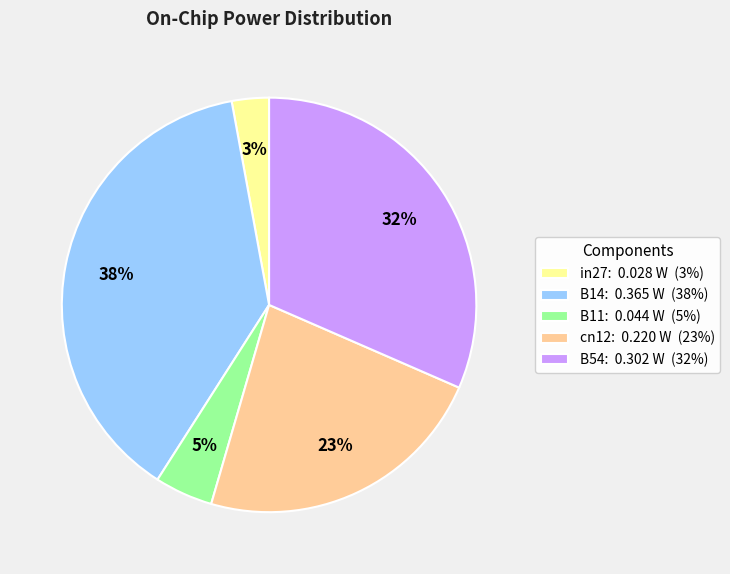

Rank the categories by value from lowest to highest.

in27, B11, cn12, B54, B14